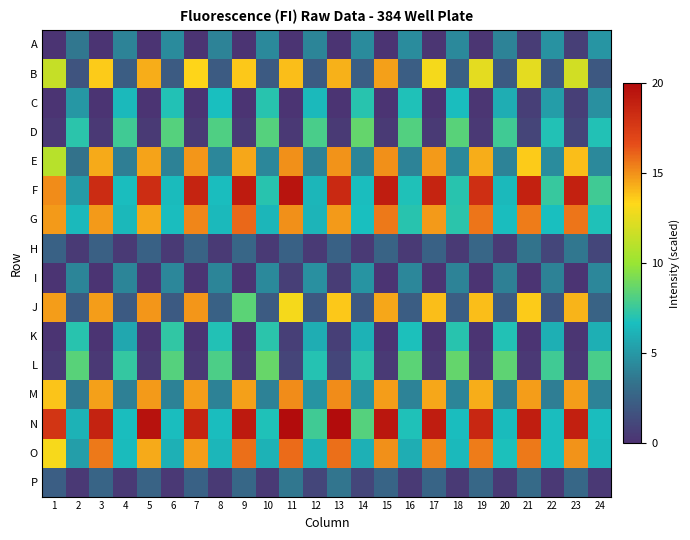

Reading left to right, extract all data points from this chart.

A: 1=0.1	2=3.6	3=0.1	4=4.1	5=0.1	6=4.5	7=0.1	8=4.1	9=0.1	10=4.3	11=0.1	12=4.2	13=0.1	14=4.4	15=0.1	16=4.5	17=0.2	18=4.4	19=0.2	20=4.1	21=0.6	22=4.8	23=0.7	24=4.9
B: 1=11.5	2=1.8	3=13.7	4=2.2	5=14.3	6=2.2	7=13.4	8=2.2	9=13.7	10=2.1	11=13.9	12=2.2	13=14.2	14=2.3	15=14.6	16=2.3	17=13.0	18=2.4	19=12.5	20=2.1	21=12.4	22=2.0	23=11.8	24=2.0
C: 1=0.1	2=4.9	3=0.1	4=6.4	5=0.1	6=6.9	7=0.1	8=6.7	9=0.1	10=7.0	11=0.1	12=6.4	13=0.1	14=7.1	15=0.1	16=6.8	17=0.1	18=6.6	19=0.2	20=5.9	21=0.6	22=5.2	23=0.6	24=4.6
D: 1=0.3	2=7.2	3=0.4	4=7.7	5=0.4	6=8.2	7=0.4	8=8.1	9=0.4	10=8.3	11=0.4	12=8.0	13=0.4	14=8.6	15=0.4	16=8.1	17=0.4	18=8.4	19=0.4	20=7.7	21=1.0	22=6.9	23=1.0	24=6.9
E: 1=11.0	2=3.3	3=14.4	4=3.9	5=14.6	6=4.0	7=14.9	8=4.2	9=14.5	10=4.3	11=15.0	12=4.0	13=15.0	14=4.2	15=15.1	16=4.1	17=14.8	18=4.4	19=14.4	20=4.1	21=13.6	22=4.5	23=13.9	24=4.3
F: 1=15.1	2=5.1	3=18.3	4=6.6	5=18.2	6=6.5	7=18.7	8=6.6	9=19.2	10=7.0	11=19.6	12=6.3	13=18.4	14=6.6	15=19.1	16=6.9	17=18.7	18=7.1	19=18.2	20=6.5	21=18.8	22=7.4	23=18.9	24=7.7
G: 1=14.8	2=6.4	3=14.8	4=6.4	5=14.5	6=6.6	7=15.3	8=6.5	9=16.0	10=6.3	11=15.0	12=6.2	13=14.8	14=6.7	15=15.6	16=7.0	17=14.8	18=7.1	19=15.6	20=6.6	21=15.5	22=6.7	23=15.7	24=6.8
H: 1=2.5	2=0.4	3=2.4	4=0.4	5=2.5	6=0.4	7=2.5	8=0.4	9=2.7	10=0.4	11=2.5	12=0.4	13=2.5	14=0.4	15=2.5	16=0.4	17=2.5	18=0.4	19=2.7	20=0.4	21=3.4	22=1.1	23=3.5	24=1.1
I: 1=0.1	2=4.2	3=0.1	4=4.2	5=0.1	6=4.3	7=0.1	8=4.2	9=0.1	10=4.3	11=0.7	12=4.6	13=0.6	14=4.8	15=0.1	16=4.2	17=0.1	18=4.1	19=0.1	20=4.0	21=0.1	22=4.1	23=0.1	24=4.3
J: 1=14.7	2=2.1	3=14.8	4=2.1	5=14.9	6=2.0	7=14.9	8=2.4	9=8.4	10=2.2	11=13.0	12=2.0	13=13.7	14=2.0	15=14.5	16=2.3	17=13.9	18=2.3	19=14.0	20=2.2	21=13.6	22=1.8	23=14.1	24=2.5
K: 1=0.1	2=7.0	3=0.1	4=5.7	5=0.1	6=7.3	7=0.1	8=6.9	9=0.1	10=7.2	11=0.7	12=5.9	13=0.6	14=6.1	15=0.1	16=6.7	17=0.1	18=7.0	19=0.2	20=6.9	21=0.1	22=6.0	23=0.2	24=6.0
L: 1=0.4	2=8.3	3=0.3	4=7.4	5=0.4	6=8.3	7=0.4	8=8.0	9=0.4	10=8.7	11=1.0	12=7.0	13=1.0	14=7.1	15=0.4	16=8.4	17=0.4	18=8.7	19=0.4	20=8.4	21=0.4	22=7.7	23=0.4	24=7.9
M: 1=13.8	2=3.7	3=14.6	4=4.0	5=14.8	6=4.0	7=14.7	8=4.0	9=14.7	10=4.1	11=15.1	12=4.8	13=15.1	14=4.8	15=14.7	16=4.1	17=14.5	18=4.2	19=14.4	20=4.0	21=14.7	22=3.9	23=14.7	24=4.1
N: 1=17.8	2=6.1	3=18.8	4=6.6	5=19.6	6=6.6	7=18.7	8=6.6	9=19.3	10=6.9	11=20.1	12=7.7	13=20.0	14=8.2	15=19.4	16=6.8	17=19.1	18=6.6	19=18.6	20=6.5	21=19.0	22=6.6	23=19.0	24=6.6
O: 1=13.1	2=5.3	3=15.6	4=6.5	5=14.4	6=6.1	7=14.7	8=6.3	9=15.8	10=6.1	11=15.9	12=6.2	13=15.8	14=6.1	15=15.1	16=5.9	17=15.3	18=6.5	19=15.5	20=6.8	21=15.6	22=6.6	23=15.0	24=6.5
P: 1=2.3	2=0.3	3=2.6	4=0.4	5=2.5	6=0.4	7=2.5	8=0.4	9=2.8	10=0.4	11=3.6	12=1.0	13=3.5	14=1.0	15=2.7	16=0.4	17=2.6	18=0.4	19=2.8	20=0.4	21=3.0	22=0.4	23=2.8	24=0.4